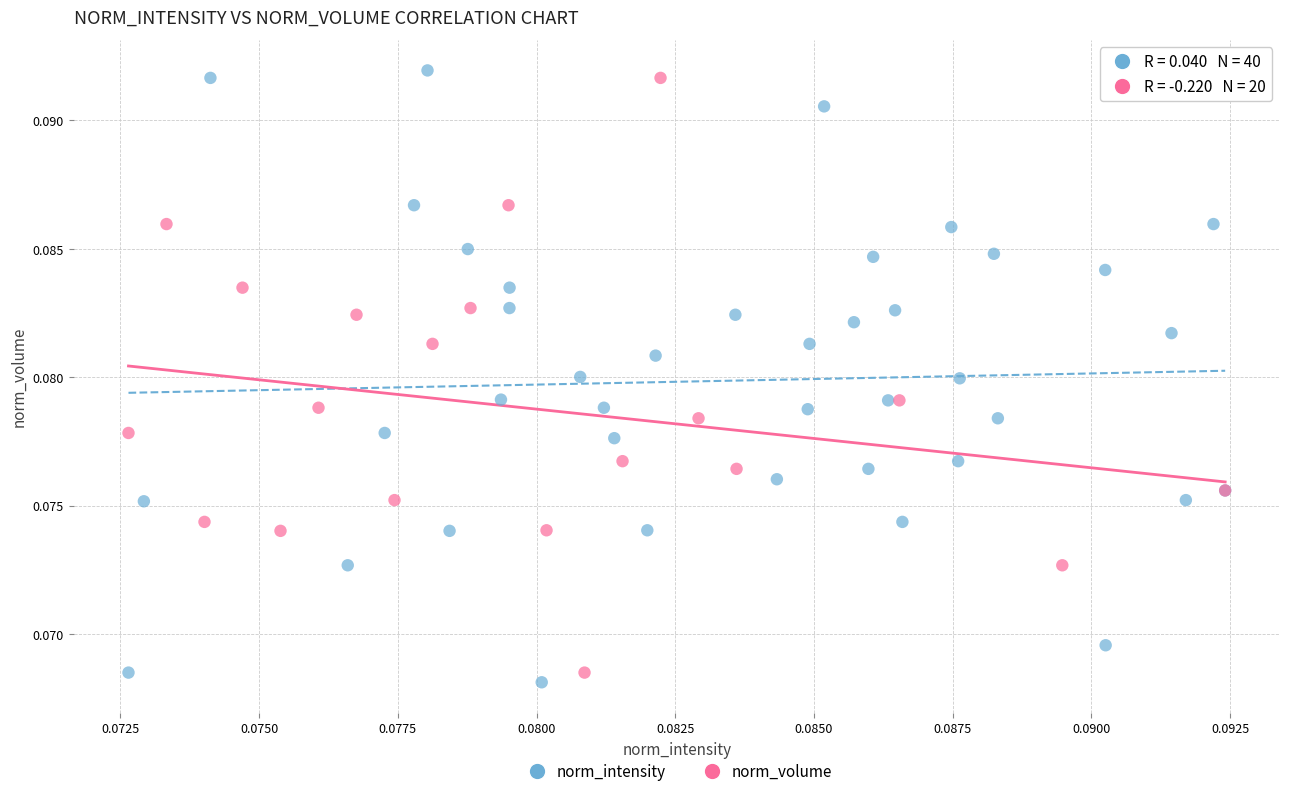

Which series has the largest Y range (max minus min)?

norm_intensity